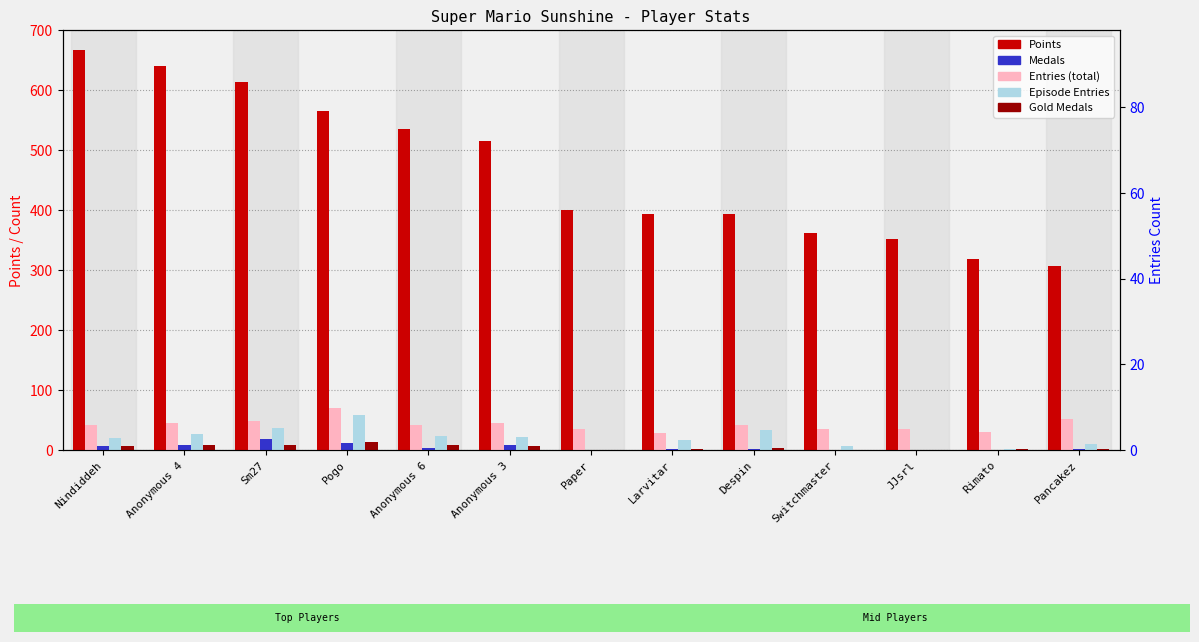

At which label does Gold Medals first exceed 3?

Nindiddeh